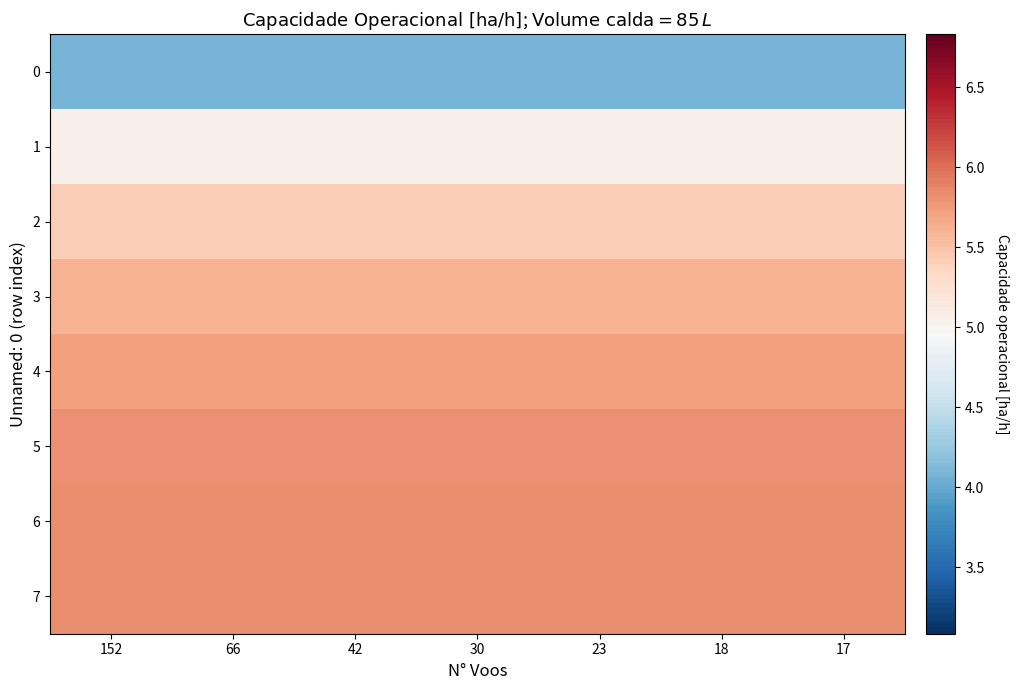

At which category does the chart reach its minimum across all series?

152